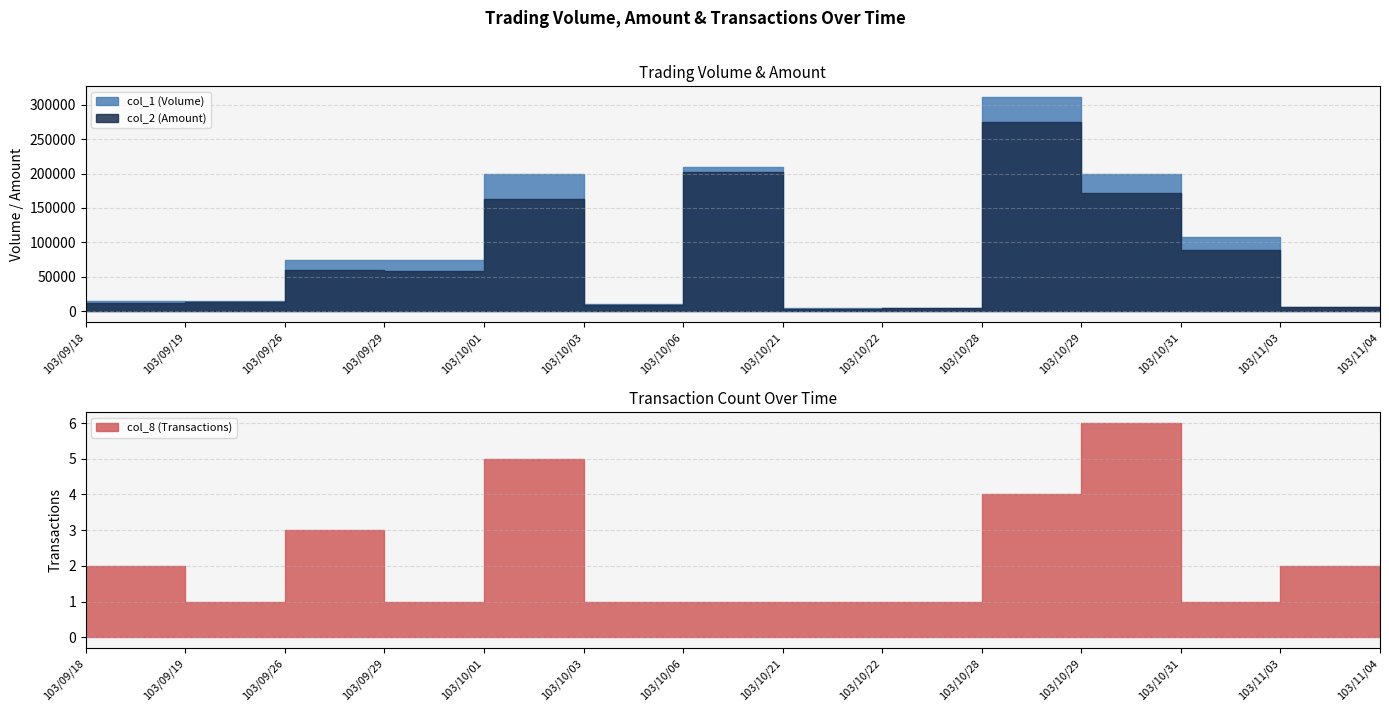

Reading right to left, what are all the values shown in this chart?

col_1 (Volume): 103/11/04=4000	103/11/03=7000	103/10/31=108000	103/10/29=200000	103/10/28=311000	103/10/22=5000	103/10/21=5000	103/10/06=210000	103/10/03=10000	103/10/01=200000	103/09/29=74000	103/09/26=74000	103/09/19=15000	103/09/18=15000
col_2 (Amount): 103/11/04=3400	103/11/03=6090	103/10/31=88560	103/10/29=171800	103/10/28=274790	103/10/22=4350	103/10/21=4150	103/10/06=201600	103/10/03=8900	103/10/01=163000	103/09/29=58460	103/09/26=59940	103/09/19=12900	103/09/18=12600
col_8 (Transactions): 103/11/04=1	103/11/03=2	103/10/31=1	103/10/29=6	103/10/28=4	103/10/22=1	103/10/21=1	103/10/06=1	103/10/03=1	103/10/01=5	103/09/29=1	103/09/26=3	103/09/19=1	103/09/18=2